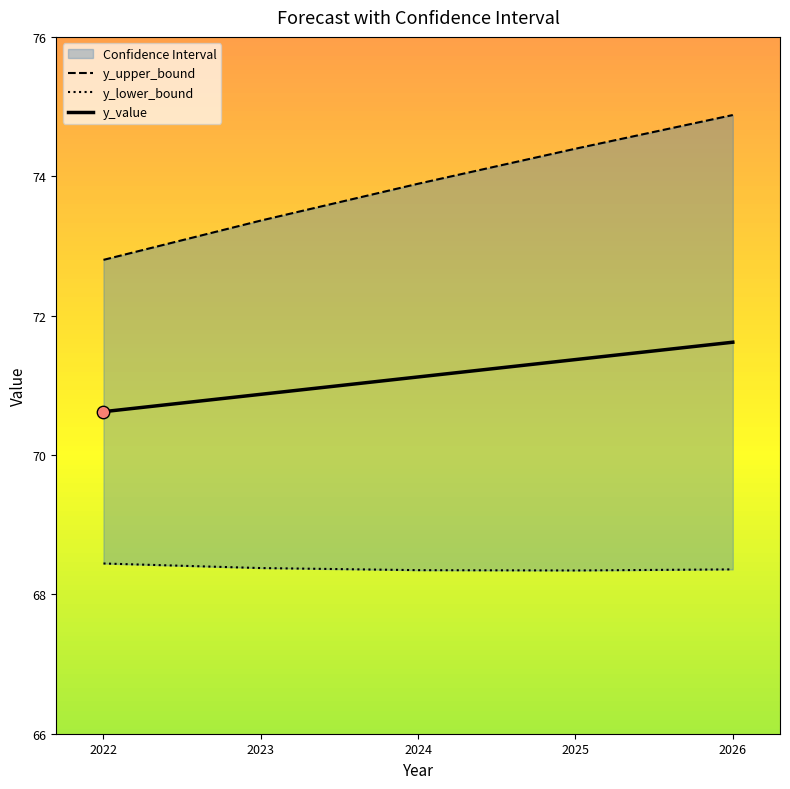

What are all the series names shown in the legend?

y_upper_bound, y_lower_bound, y_value